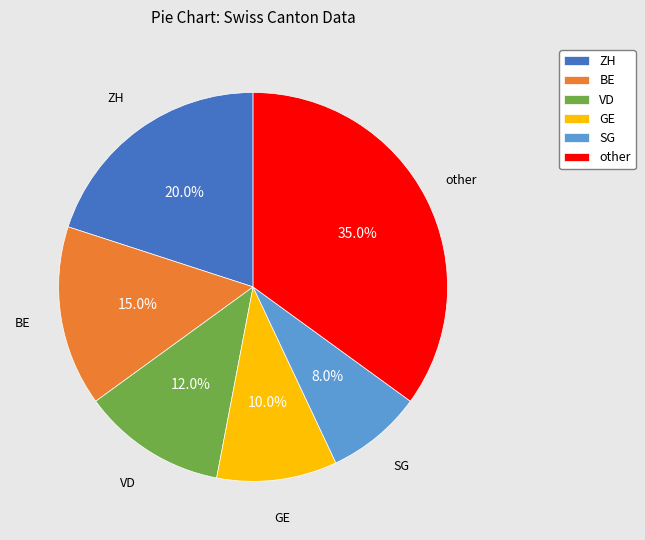

Does any single category account for the majority?

No